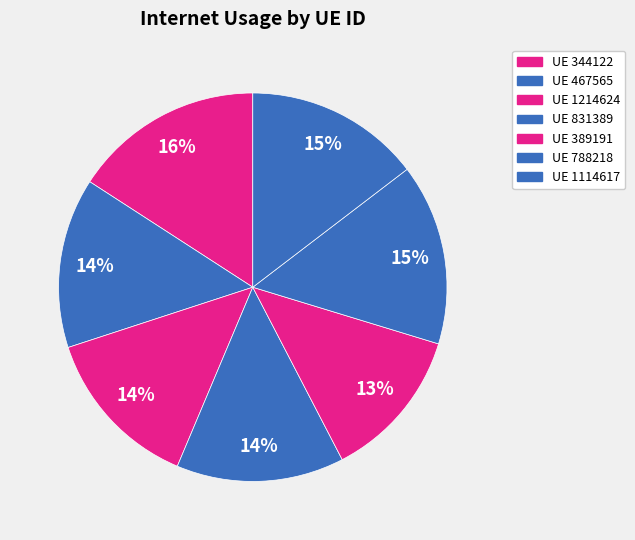

Is there any slice that represents more than half of the pie?

No